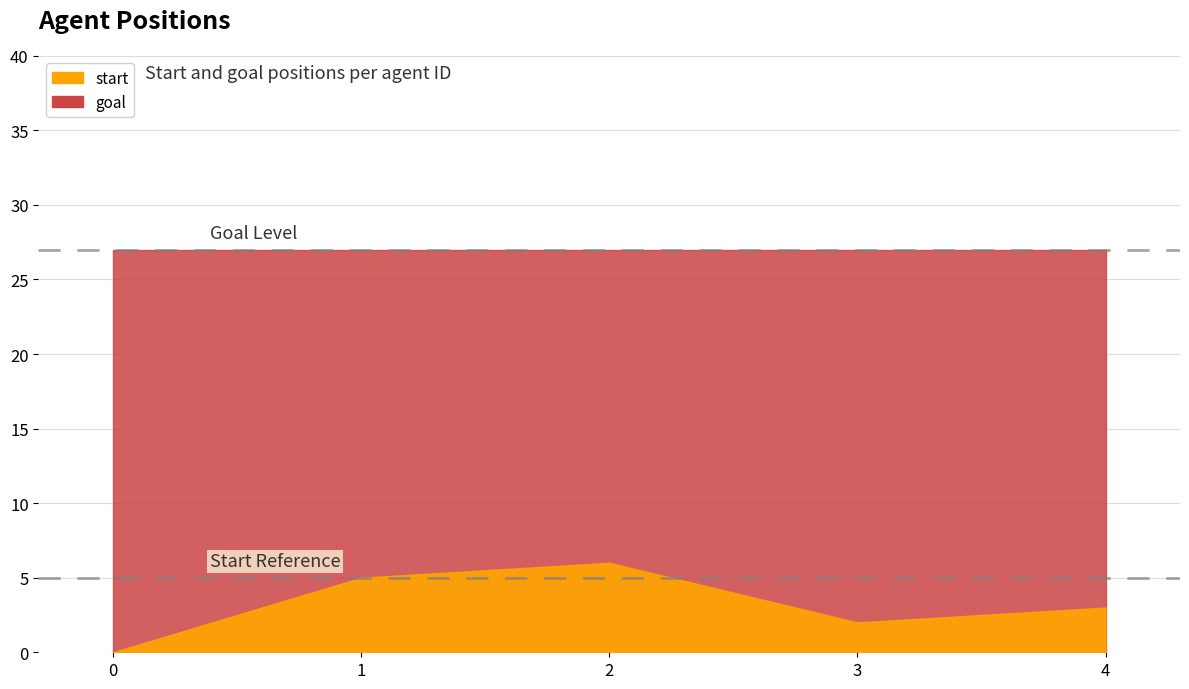

What is the value of the start point at the 3rd from the left?

6